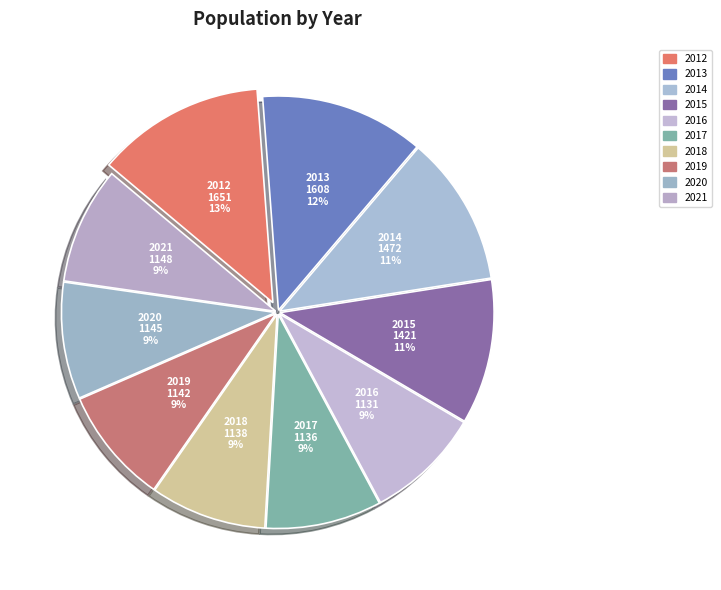

What is the change in value from 2012 to 2014?

-179